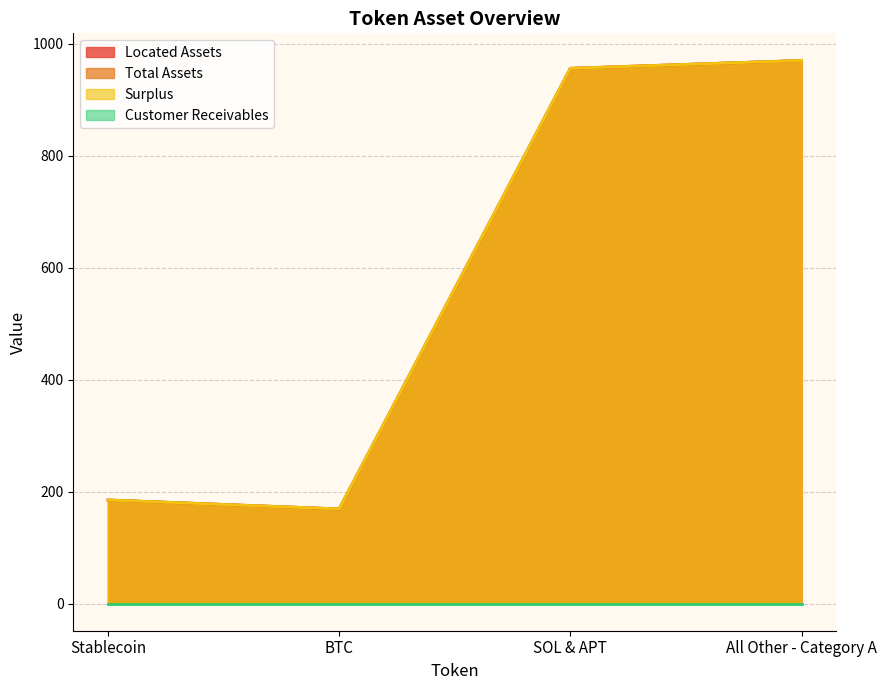

What is the label of the 4th point from the right?

Stablecoin